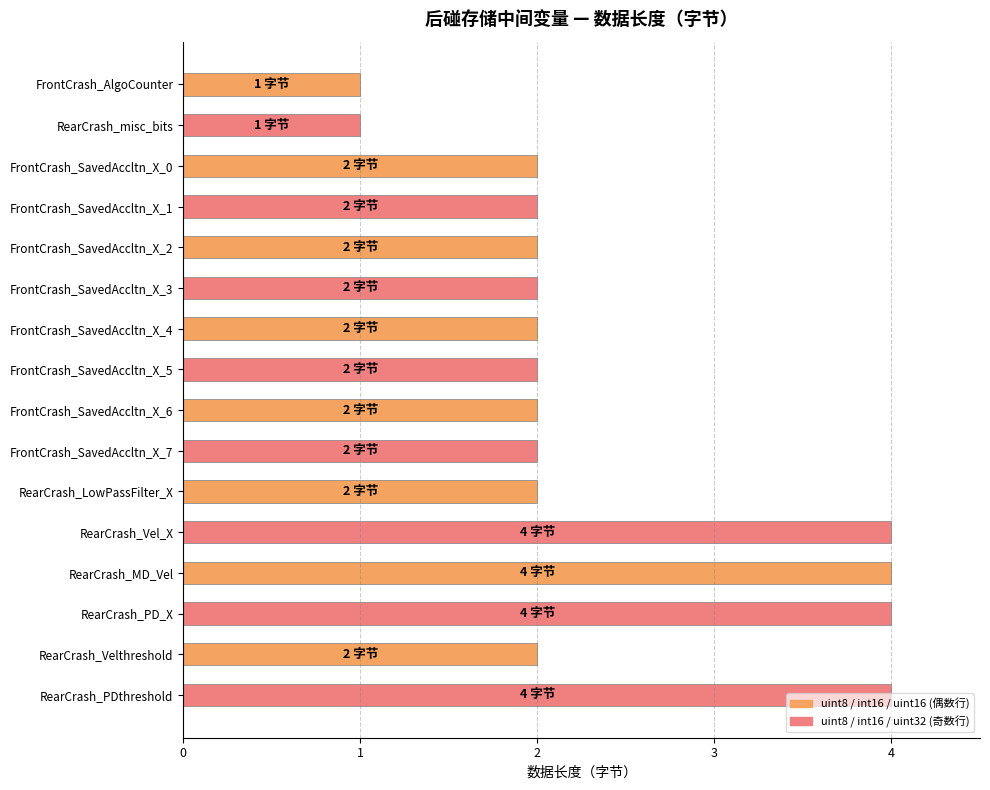

What is the label of the 10th bar from the top?

FrontCrash_SavedAccltn_X_7